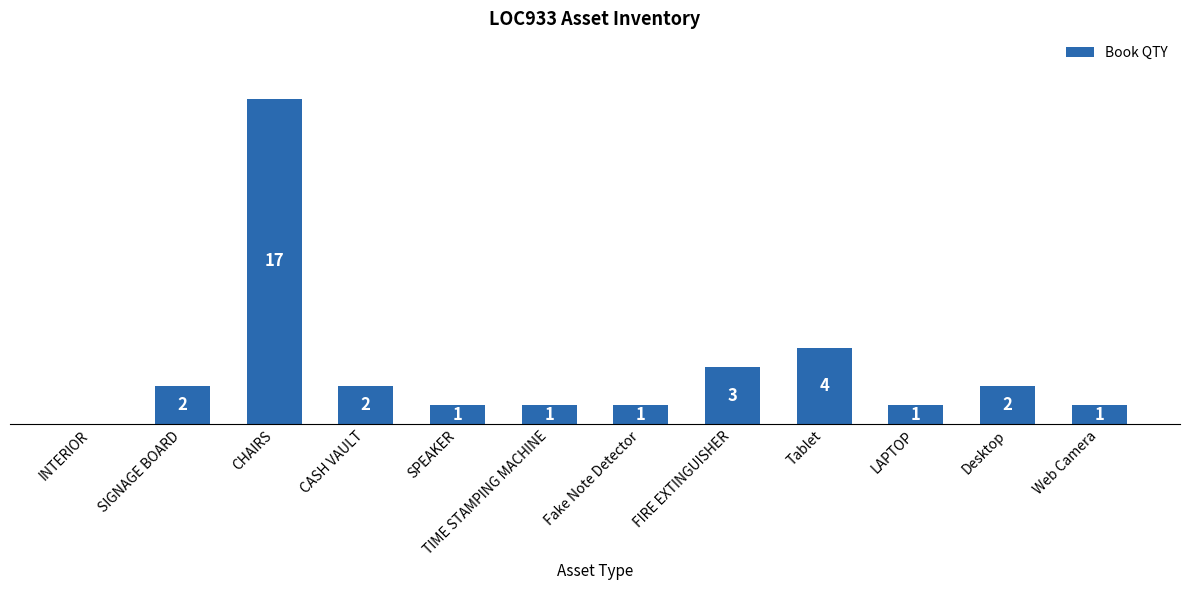

Which label corresponds to the largest value in the chart?

CHAIRS